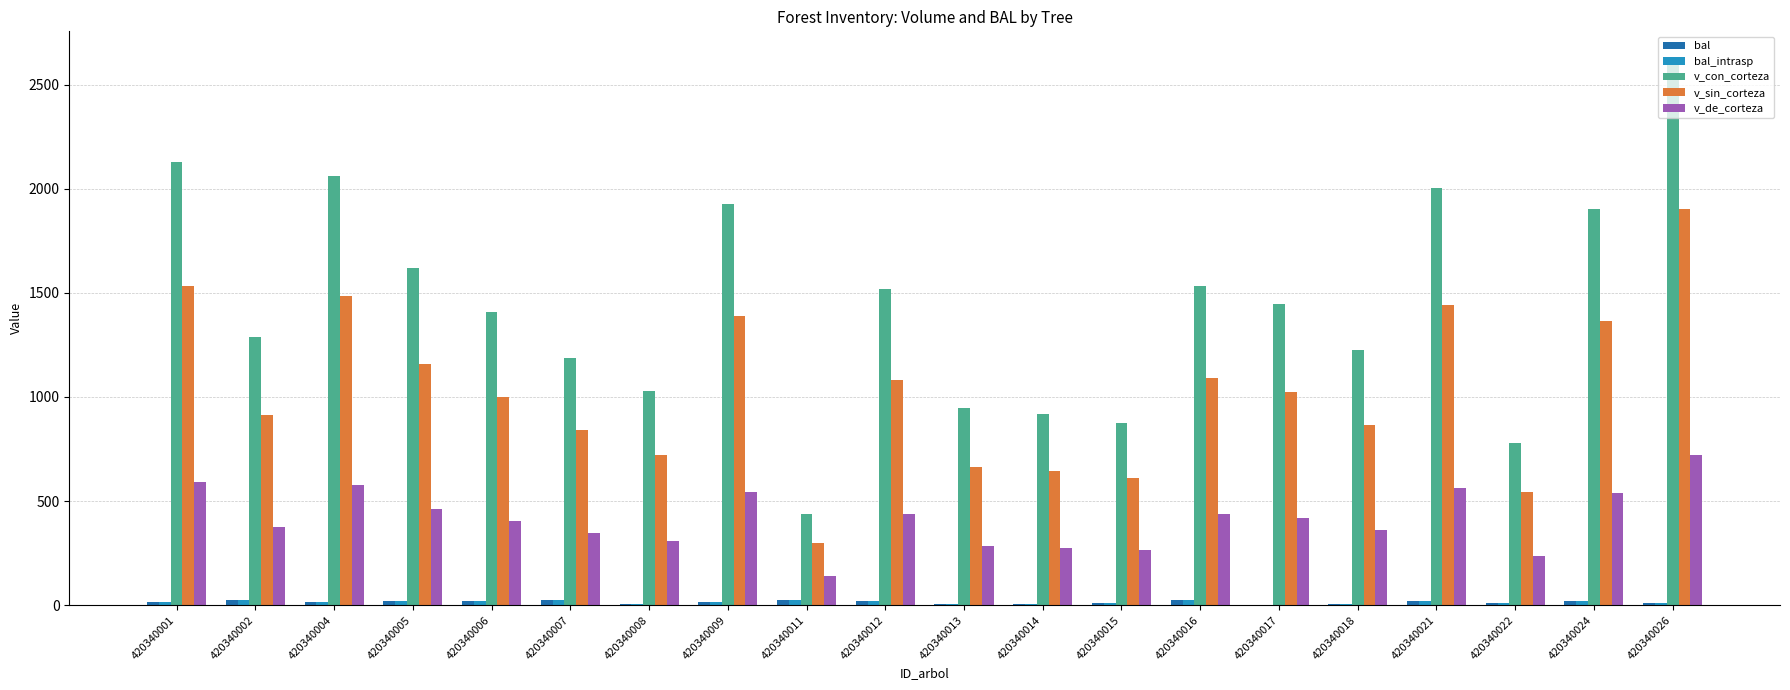

At which label does v_de_corteza reach its peak?

420340026